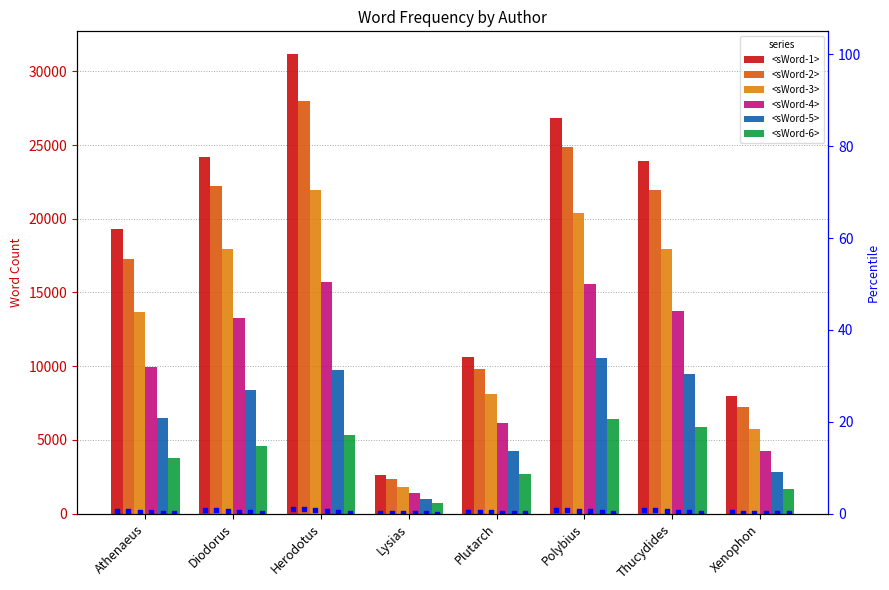

Which series reaches the minimum Y coordinate?

<sWord-6>